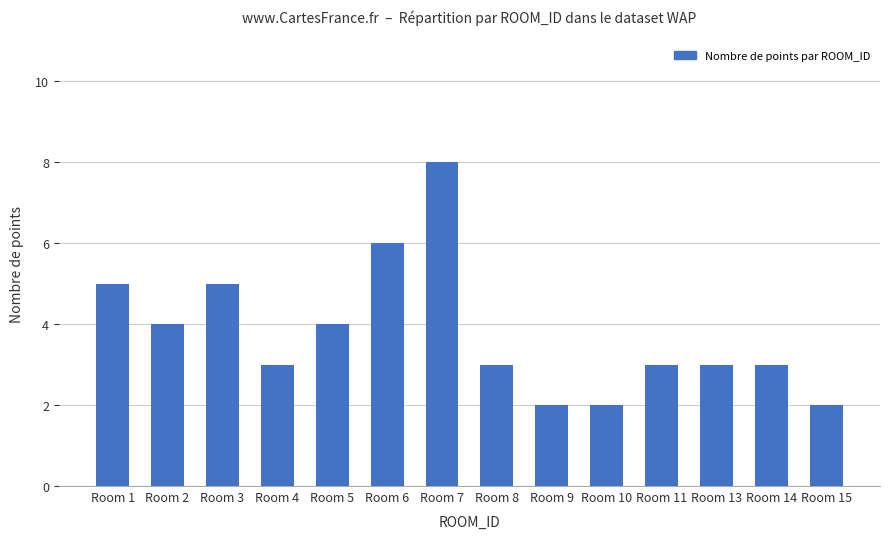

Read the value at Room 5.

4